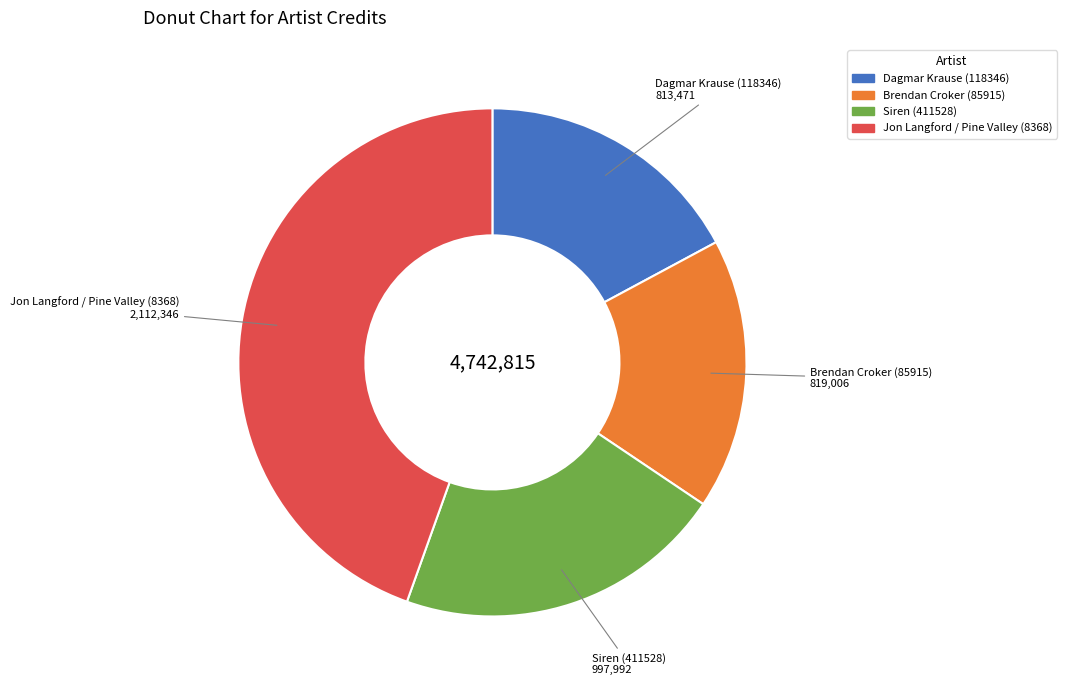

Is it true that Jon Langford / Pine Valley (8368) is 45% of the pie?

True